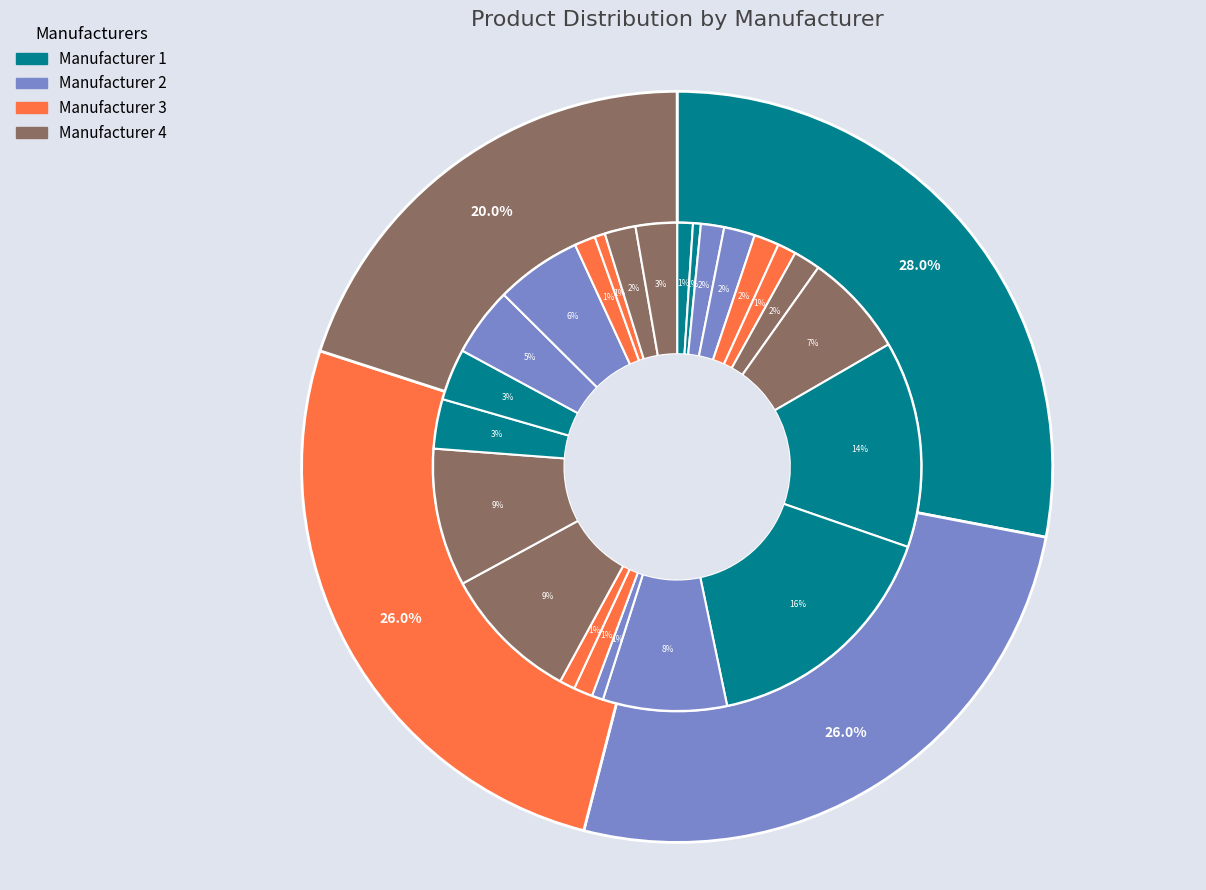

True or false: manufacturer 3 accounts for 26% of the total.

True